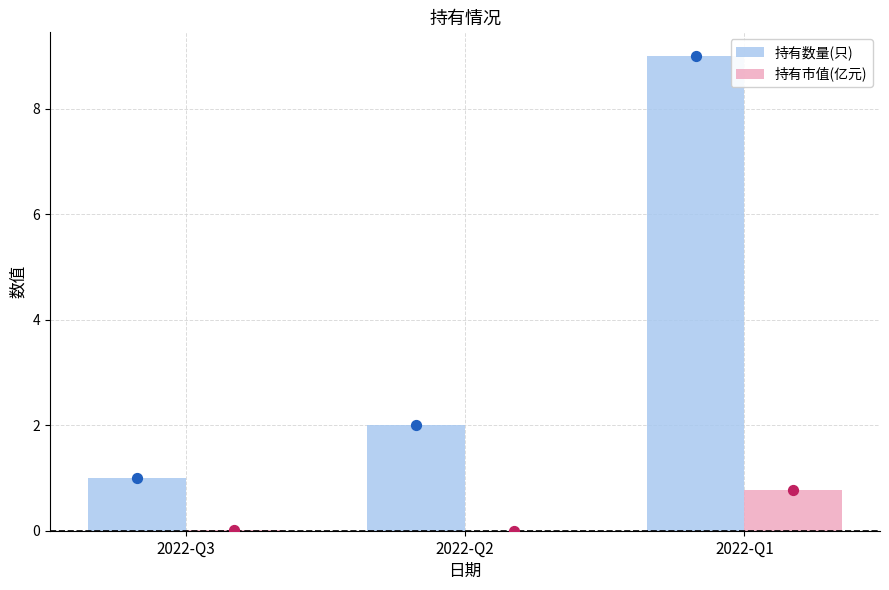

Is the value of 持有市值(亿元) at 2022-Q2 greater than the value of 持有数量(只) at 2022-Q2?

No